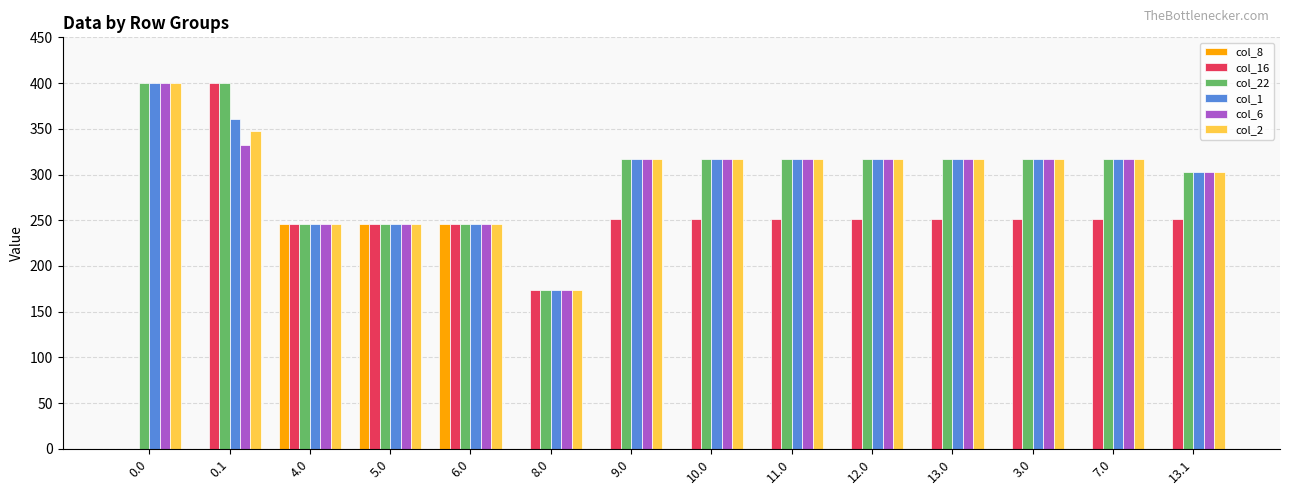

What is the sum of all col_16 values?

3319.0